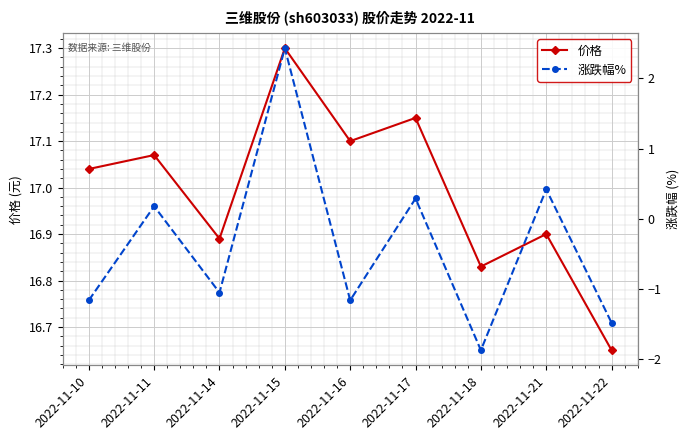

Rank the series by their maximum value, from lowest to highest.

涨跌幅%, 价格